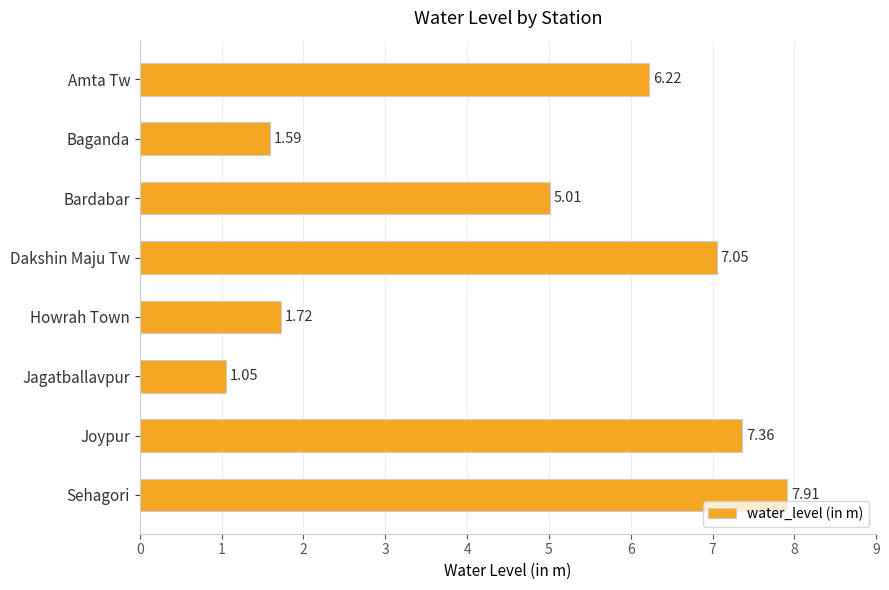

Where is the data nearest to the value 4?

Bardabar